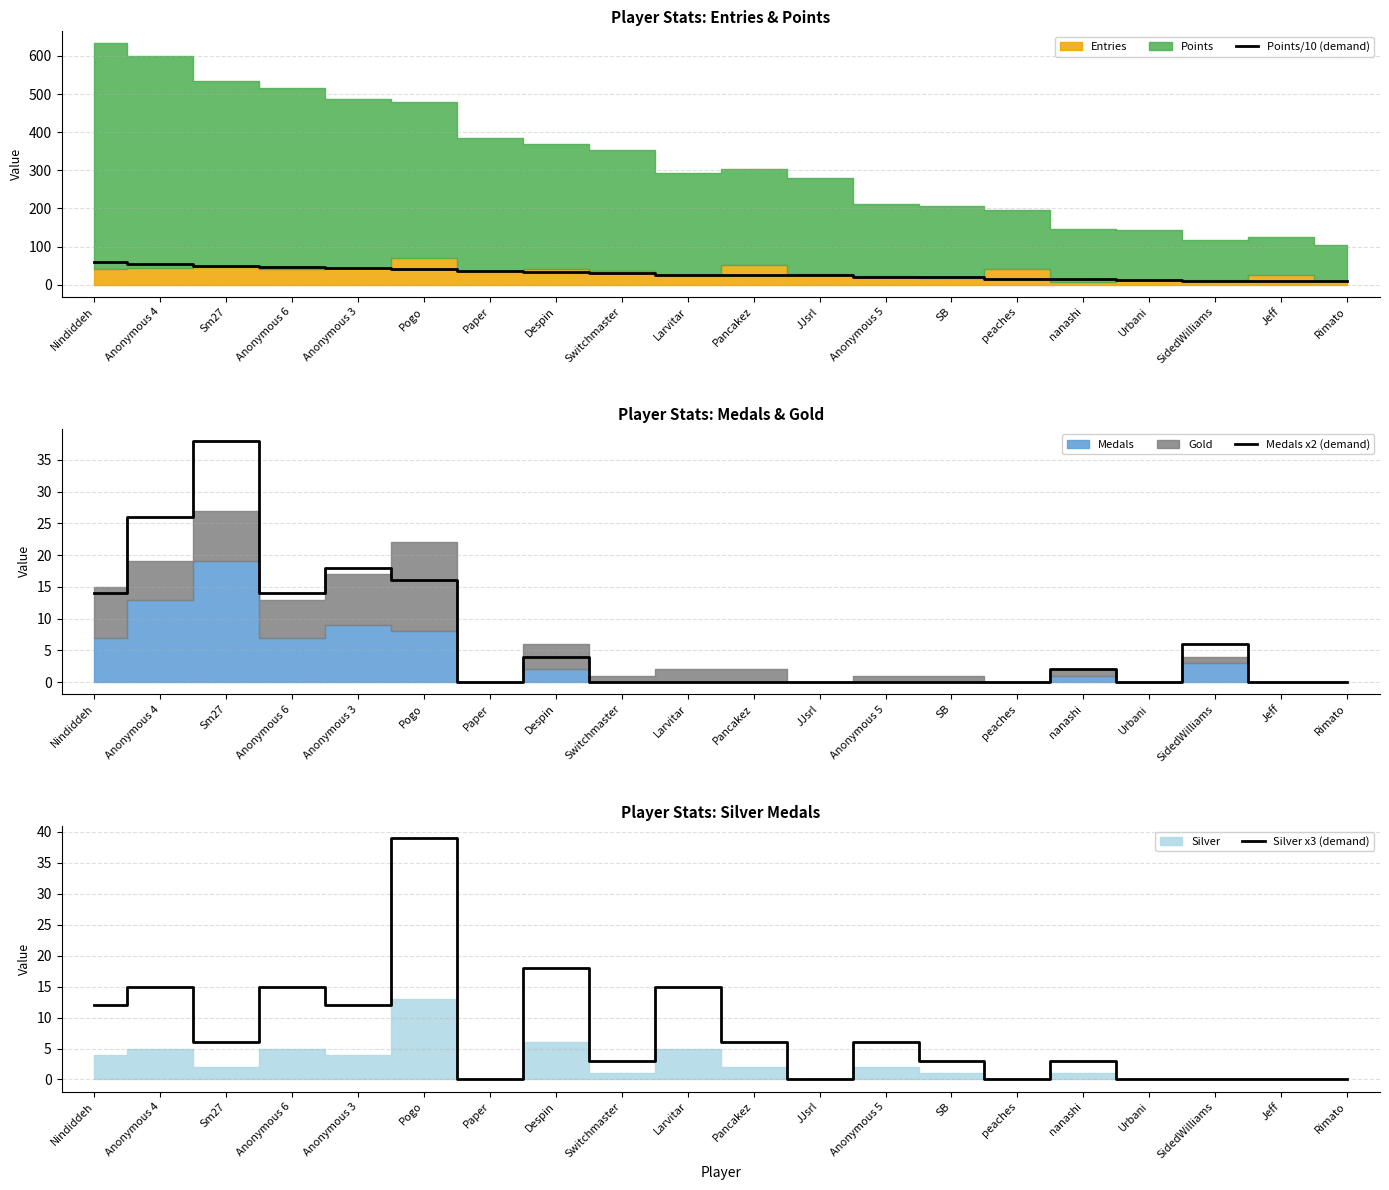

What is the sum of the Medals x2 (demand) values at Anonymous 6 and peaches?

14